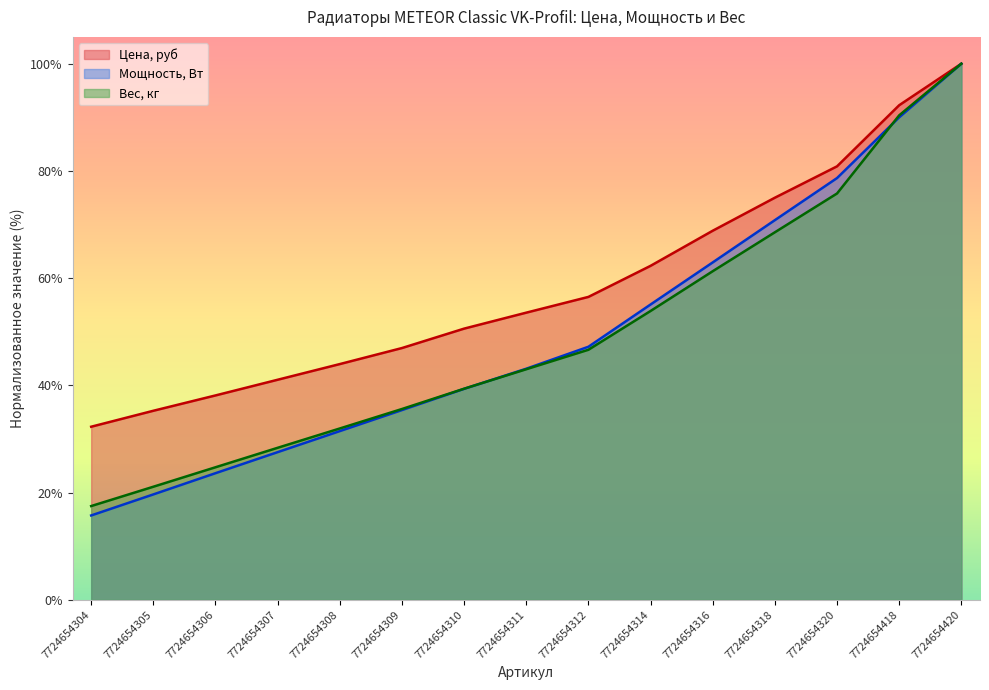

Where is Мощность, Вт nearest to the value 57?

7724654314